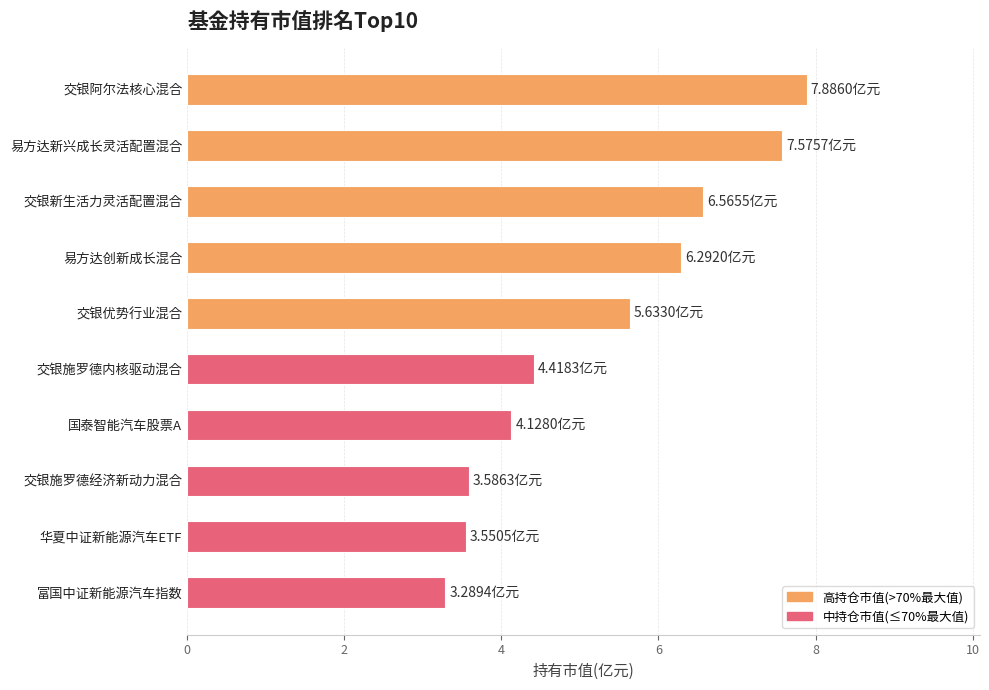

At which category does the chart reach its minimum across all series?

富国中证新能源汽车指数